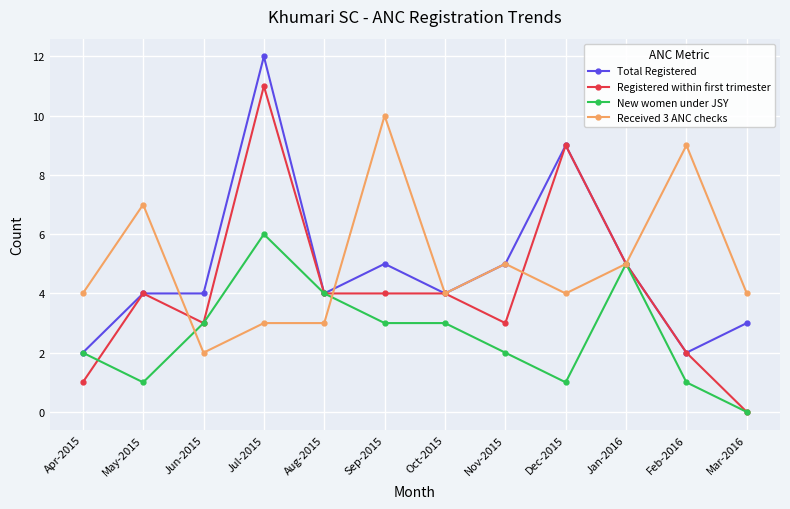

Which label corresponds to the largest value in the chart?

Jul-2015